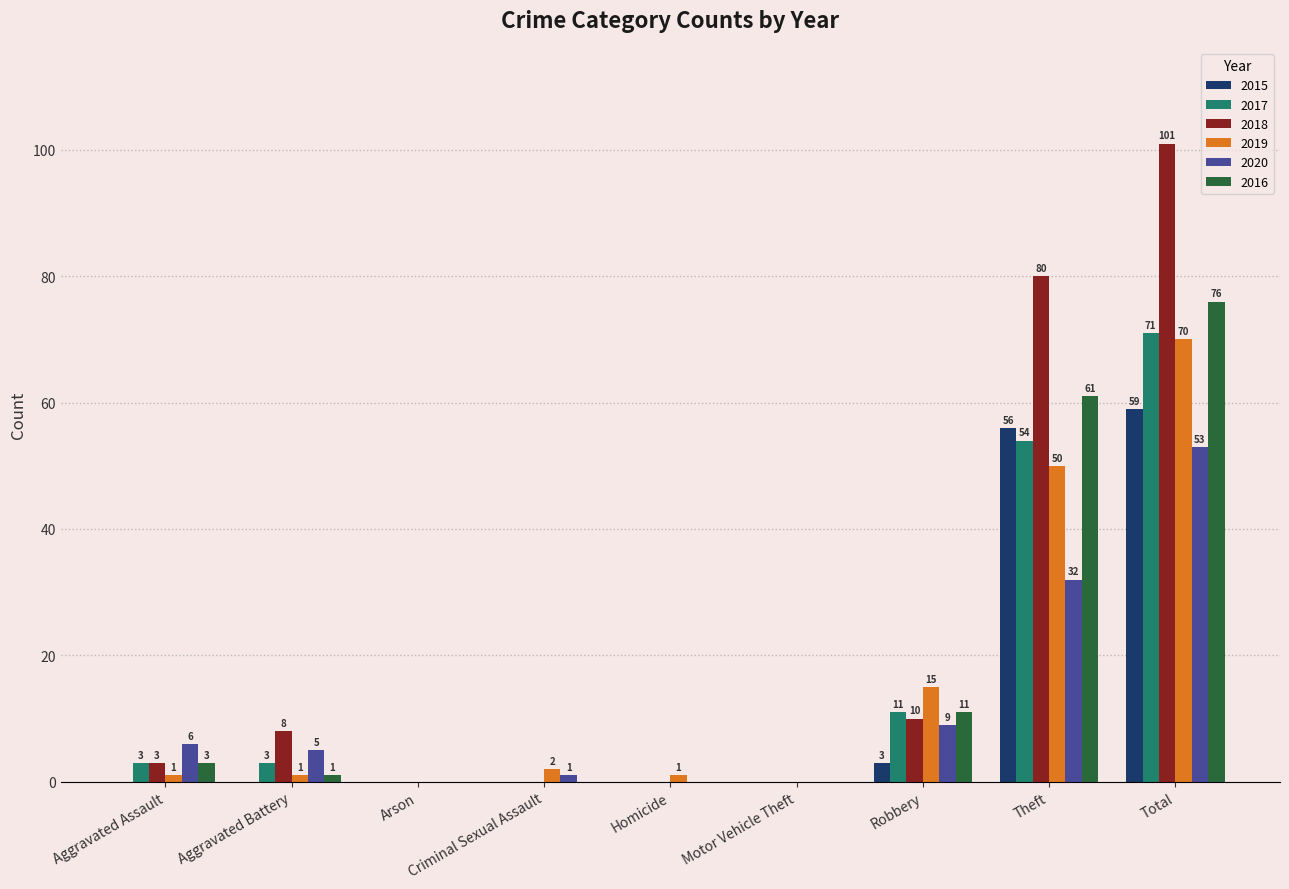

Reading left to right, extract all data points from this chart.

2015: Aggravated Assault=0	Aggravated Battery=0	Arson=0	Criminal Sexual Assault=0	Homicide=0	Motor Vehicle Theft=0	Robbery=3	Theft=56	Total=59
2017: Aggravated Assault=3	Aggravated Battery=3	Arson=0	Criminal Sexual Assault=0	Homicide=0	Motor Vehicle Theft=0	Robbery=11	Theft=54	Total=71
2018: Aggravated Assault=3	Aggravated Battery=8	Arson=0	Criminal Sexual Assault=0	Homicide=0	Motor Vehicle Theft=0	Robbery=10	Theft=80	Total=101
2019: Aggravated Assault=1	Aggravated Battery=1	Arson=0	Criminal Sexual Assault=2	Homicide=1	Motor Vehicle Theft=0	Robbery=15	Theft=50	Total=70
2020: Aggravated Assault=6	Aggravated Battery=5	Arson=0	Criminal Sexual Assault=1	Homicide=0	Motor Vehicle Theft=0	Robbery=9	Theft=32	Total=53
2016: Aggravated Assault=3	Aggravated Battery=1	Arson=0	Criminal Sexual Assault=0	Homicide=0	Motor Vehicle Theft=0	Robbery=11	Theft=61	Total=76